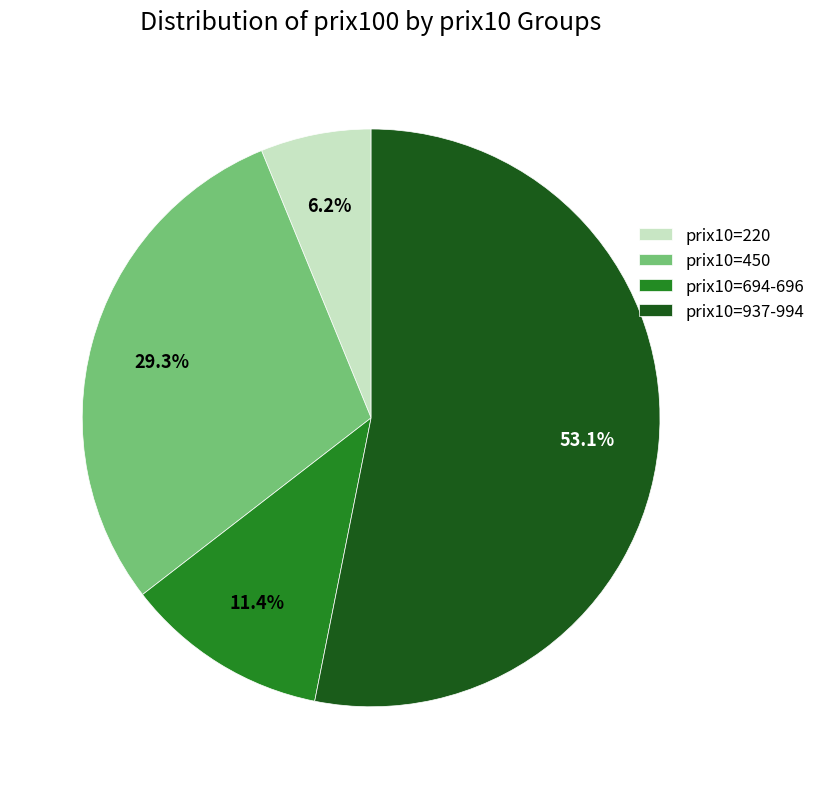

Which slice represents more than half of the pie?

prix10=937-994